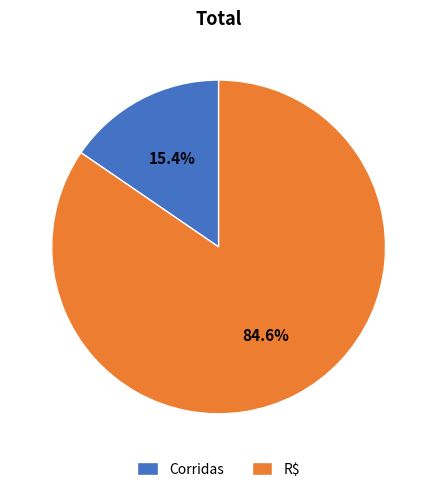

Is it true that R$ is 96% of the pie?

False